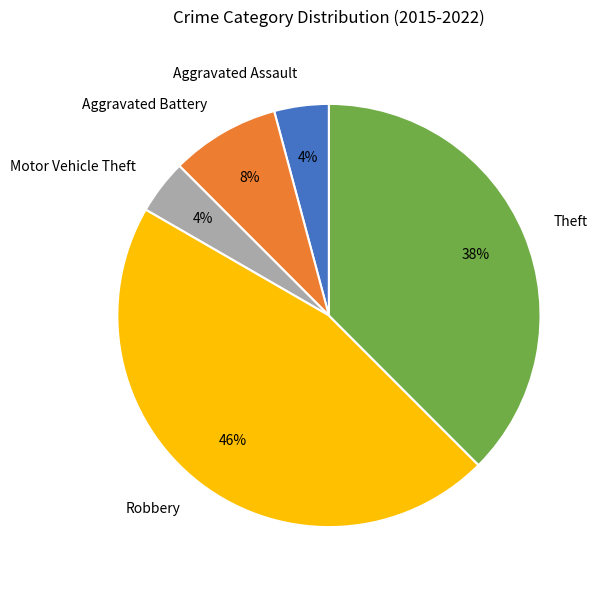

Does any single category account for the majority?

No